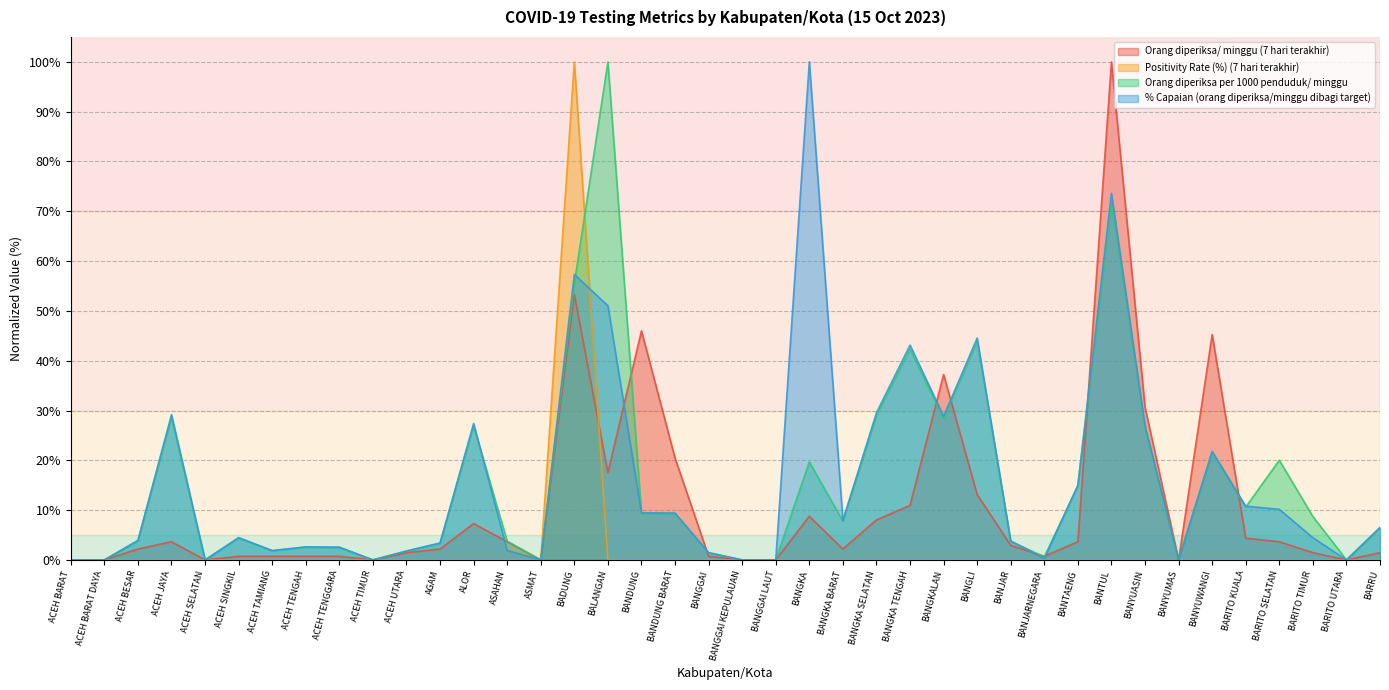

At BANYUWANGI, list the series in order from smallest to largest.

Positivity Rate (%) (7 hari terakhir), Orang diperiksa per 1000 penduduk/ minggu, % Capaian (orang diperiksa/minggu dibagi target), Orang diperiksa/ minggu (7 hari terakhir)